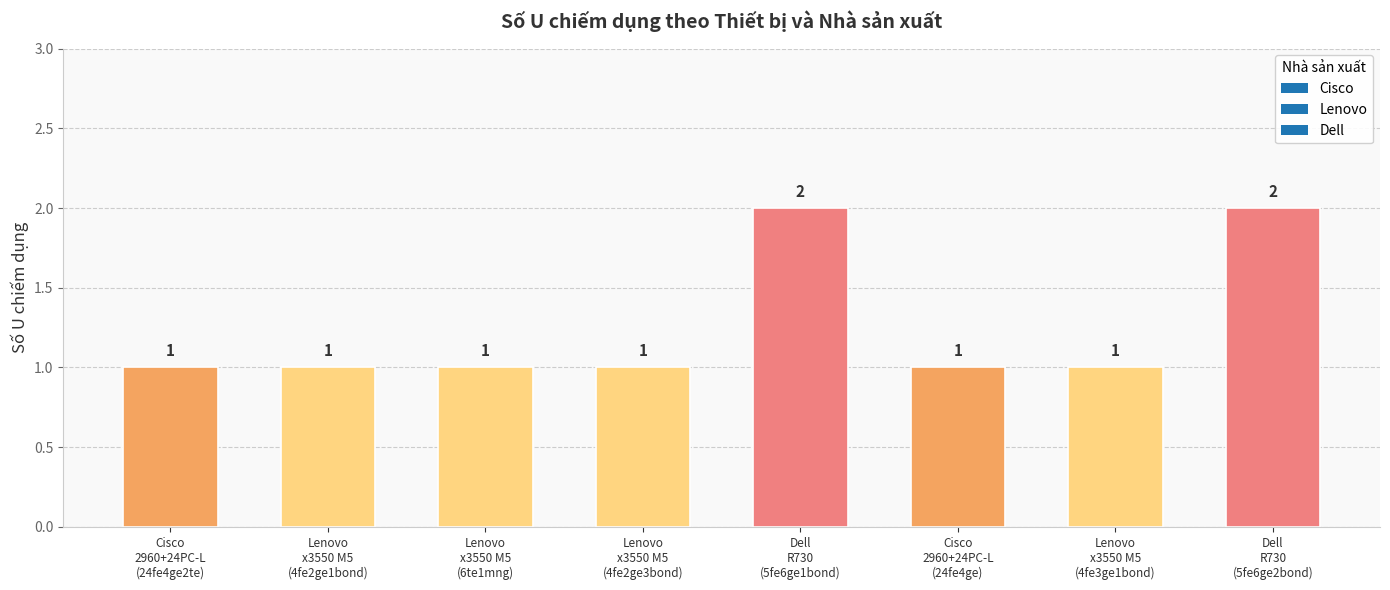

What is the value of the 1st bar from the left?

1